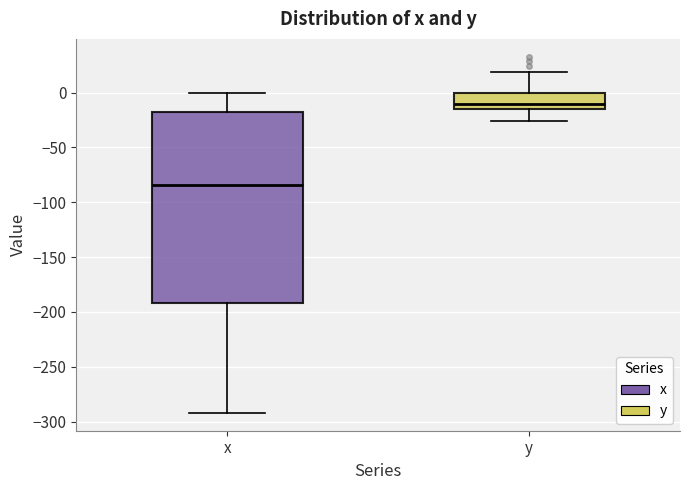

Which box has the highest median line?

y